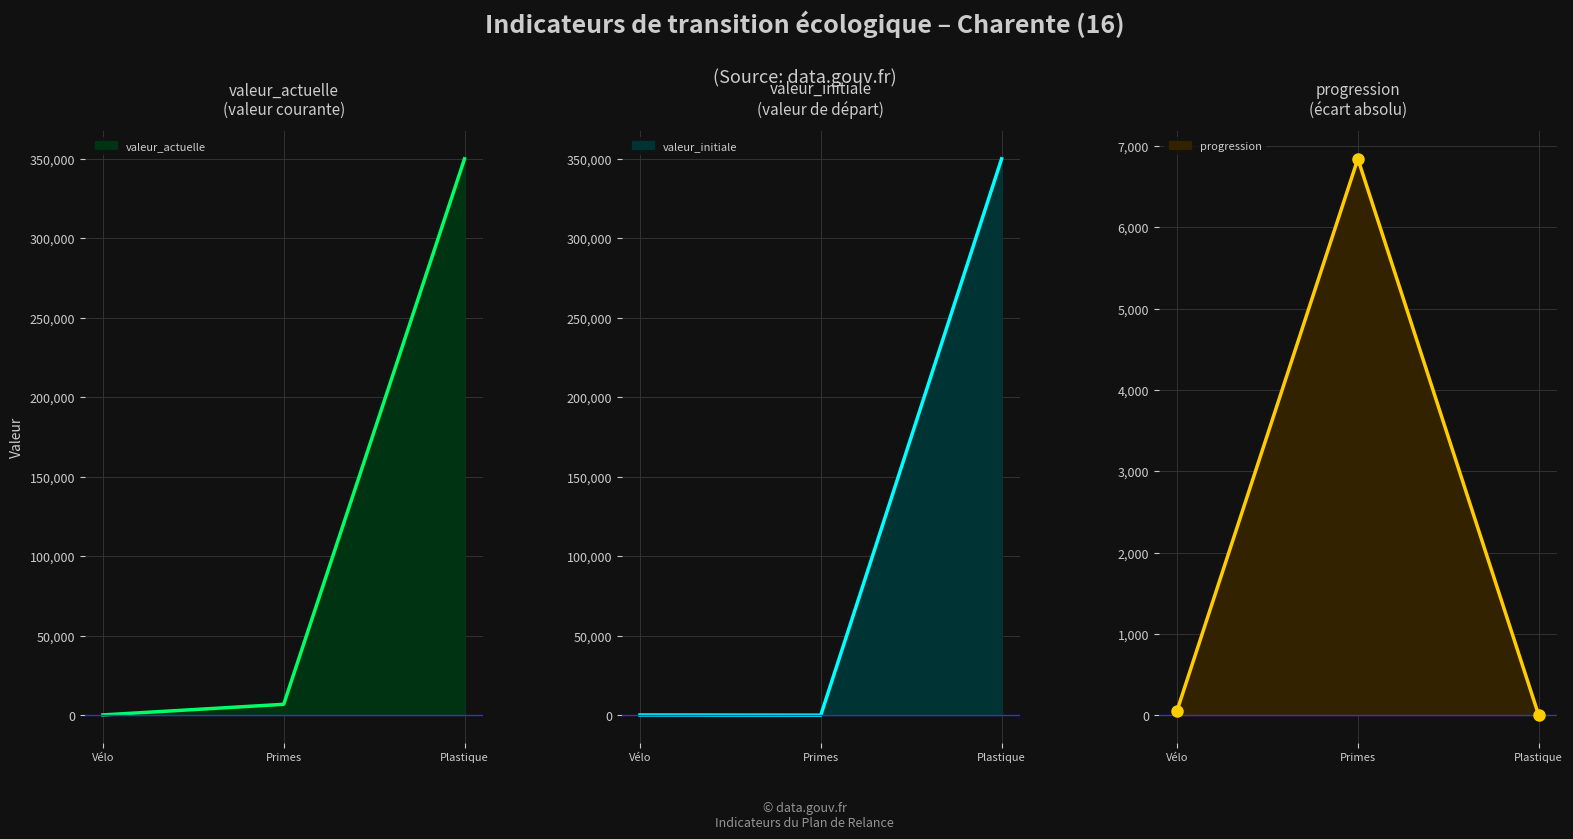

Does the chart display data point markers on the line(s)?

No